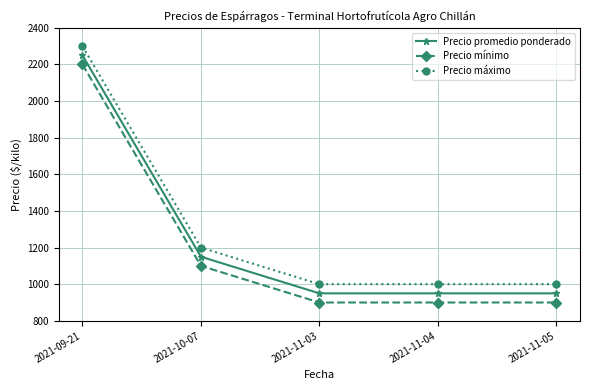

How many Precio mínimo values are between 900 and 1100?

4